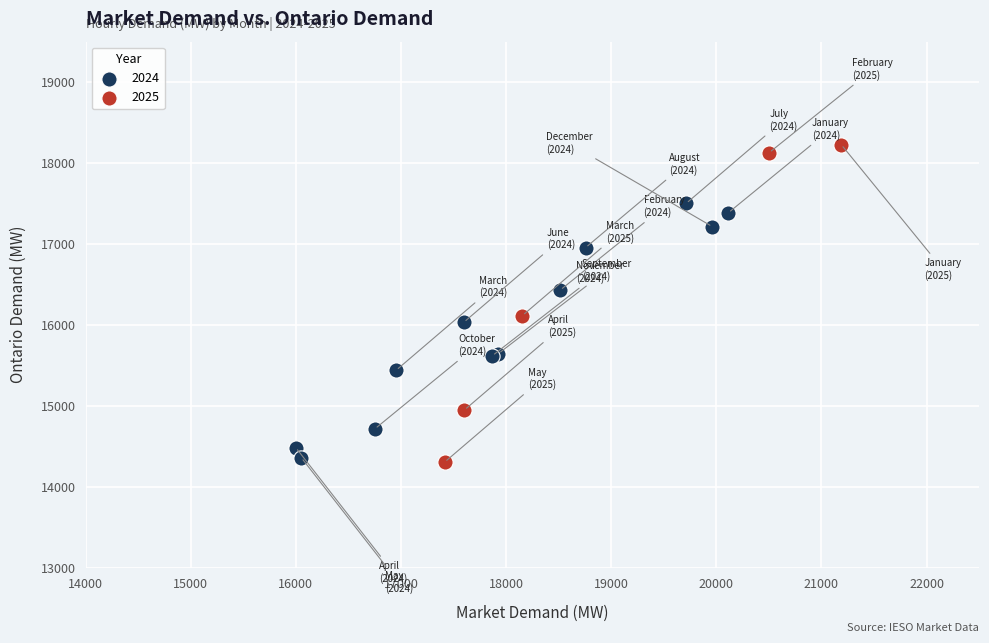

Which series reaches the maximum Y coordinate?

2025